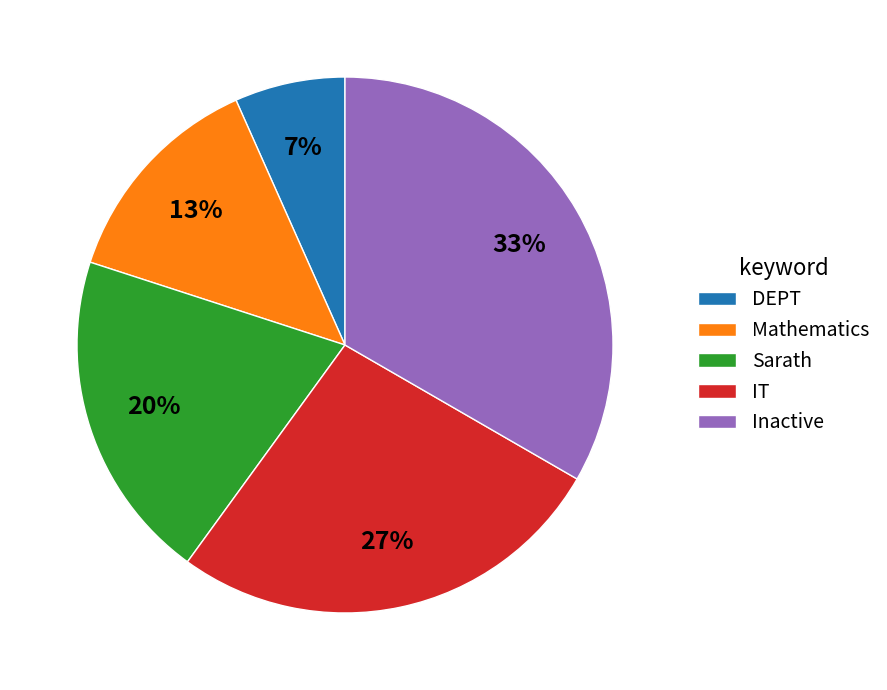

Rank the categories by value from highest to lowest.

Inactive, IT, Sarath, Mathematics, DEPT